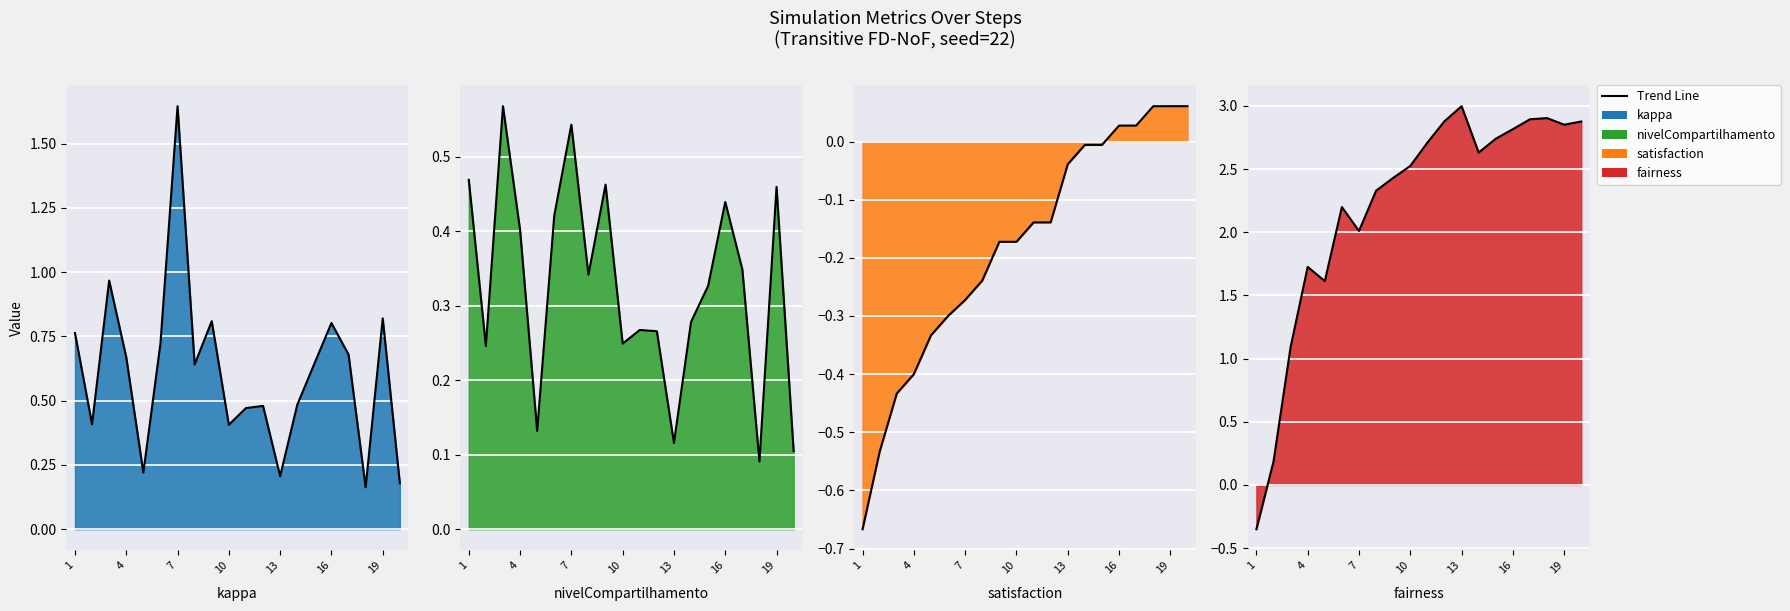

Where is nivelCompartilhamento nearest to the value 0?

18